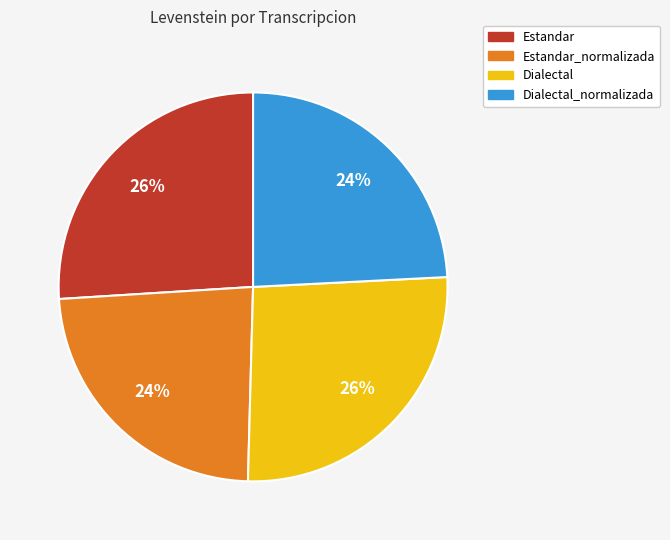

What percentage is the Estandar_normalizada slice, to the nearest percent?

24%